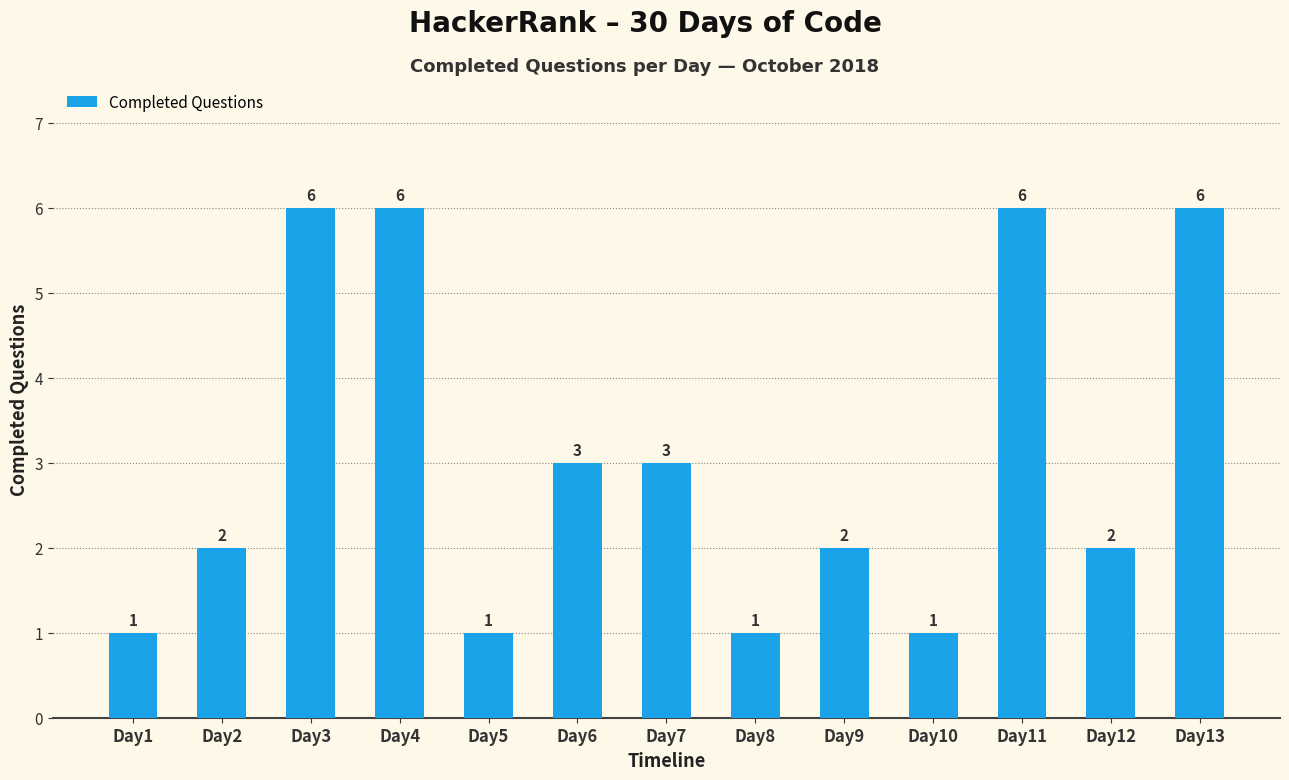

What is the sum of the values at Day7 and Day12?

5